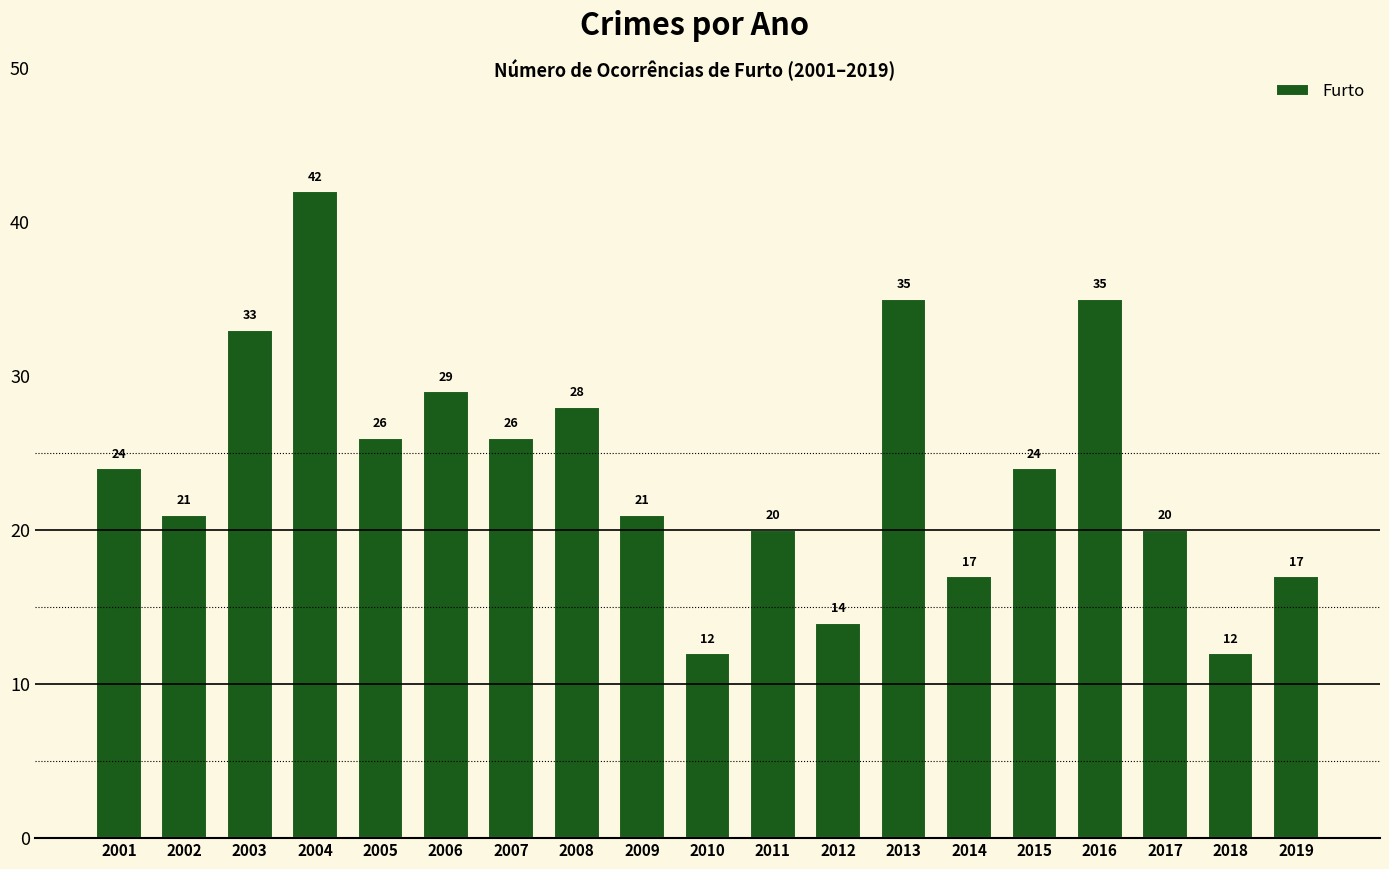

What is the minimum value shown in the chart?

12